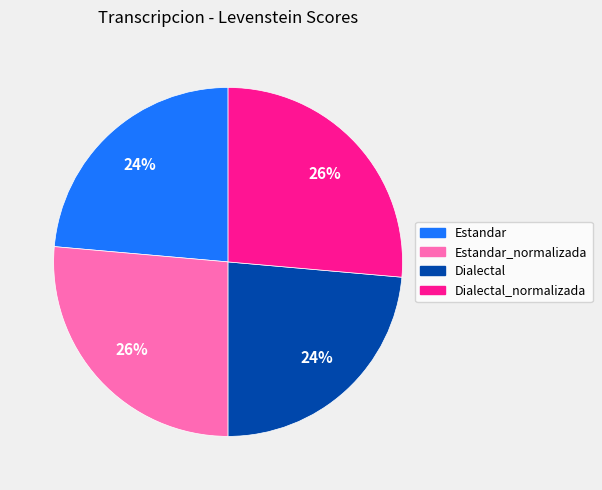

Do Estandar and Dialectal together represent more than half of the pie?

No